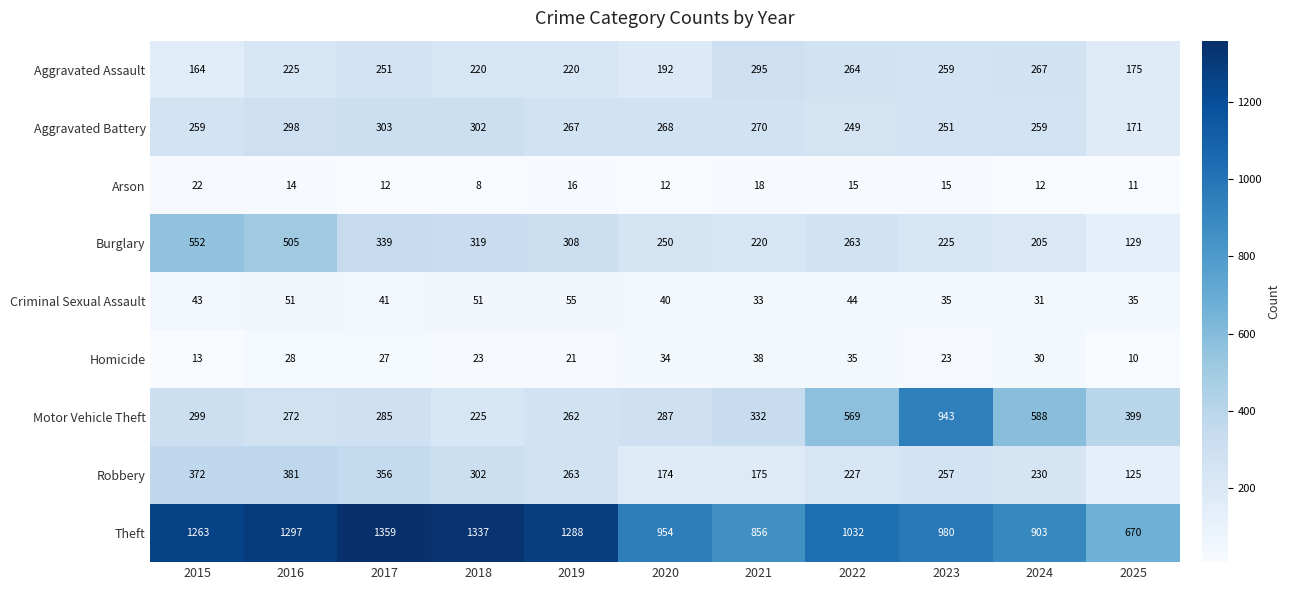

Rank the series by their maximum value, from lowest to highest.

Arson, Homicide, Criminal Sexual Assault, Aggravated Assault, Aggravated Battery, Robbery, Burglary, Motor Vehicle Theft, Theft